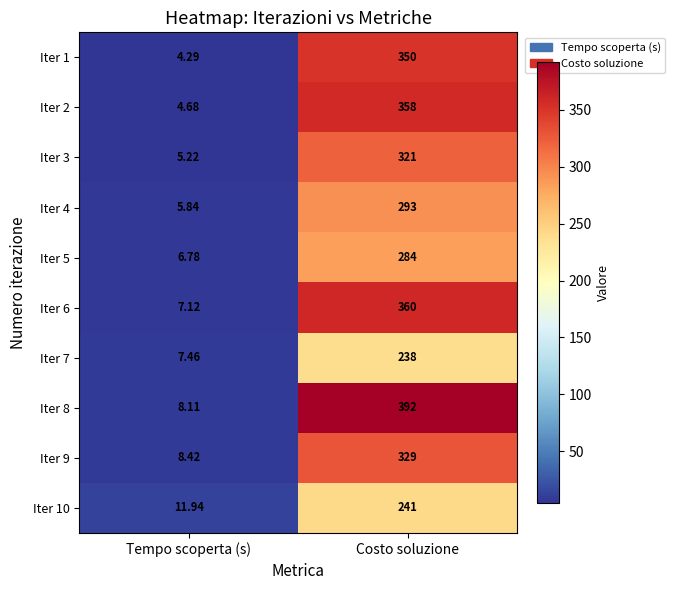

At which label does Iter 9 reach its minimum?

Tempo scoperta (s)